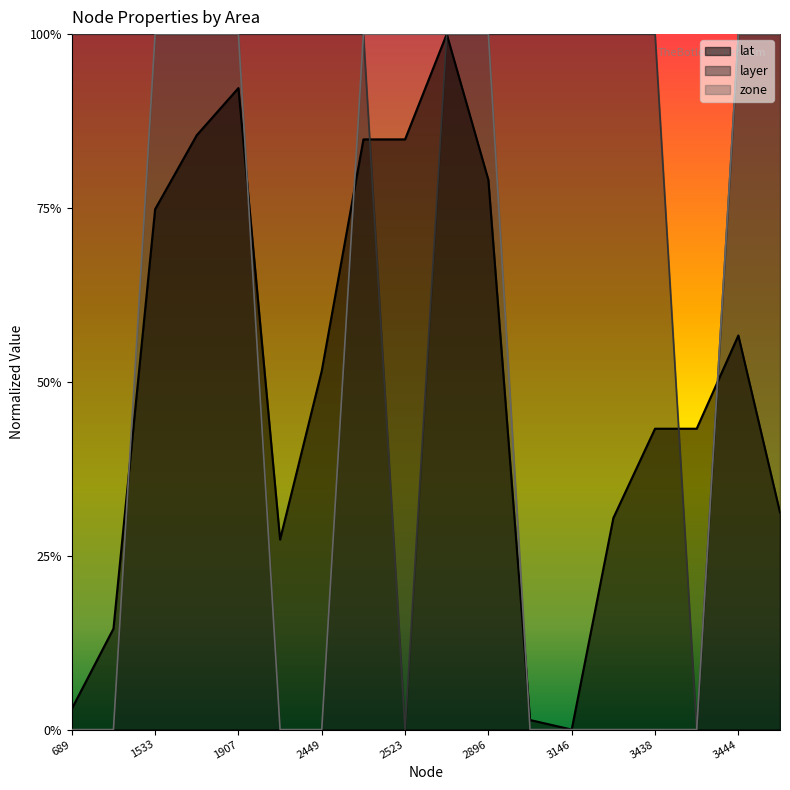

What is the difference between the highest and lowest values at 707?

1.0